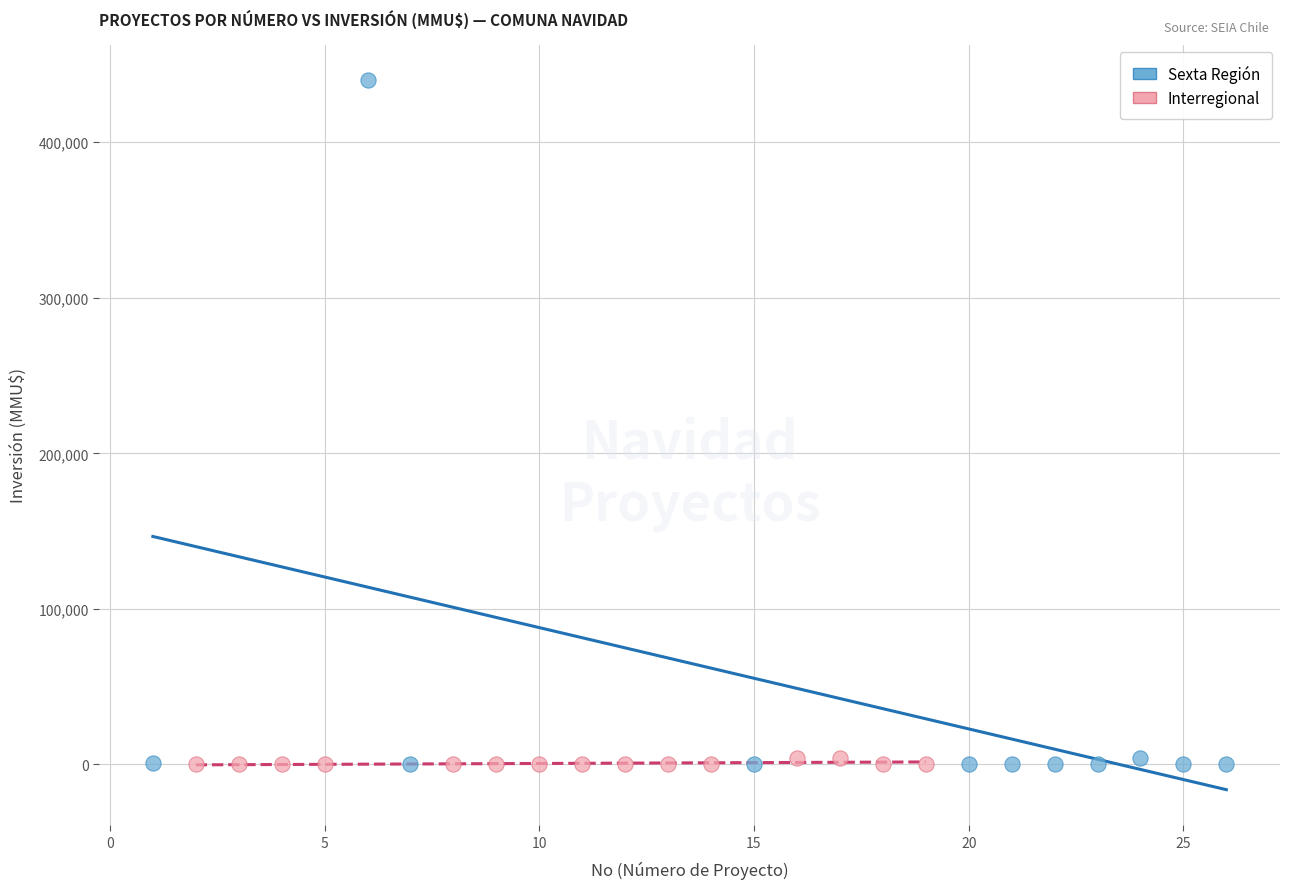

Which series contains the highest Y value?

Sexta Región